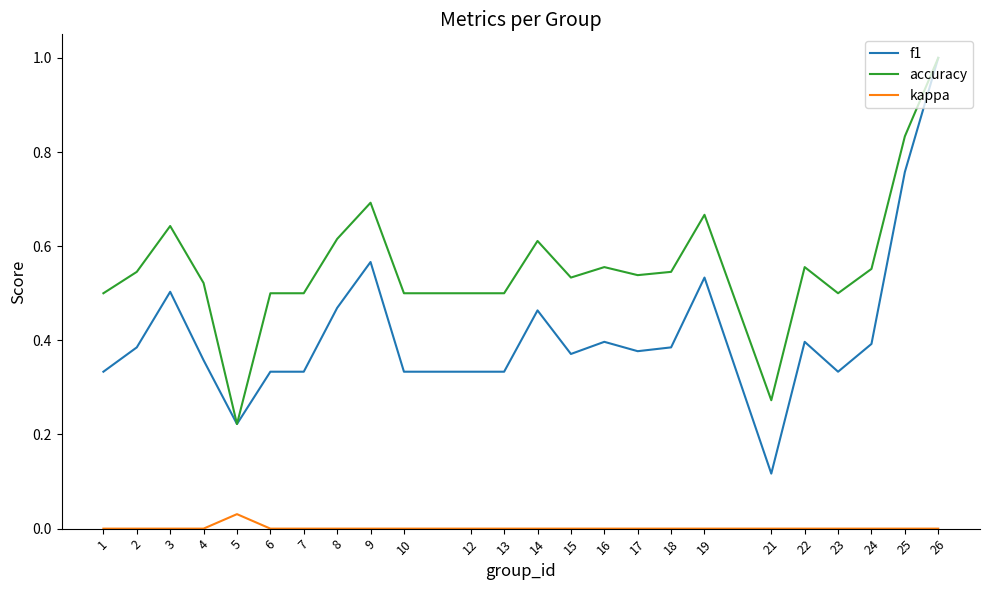

True or false: kappa and accuracy intersect in this chart.

False